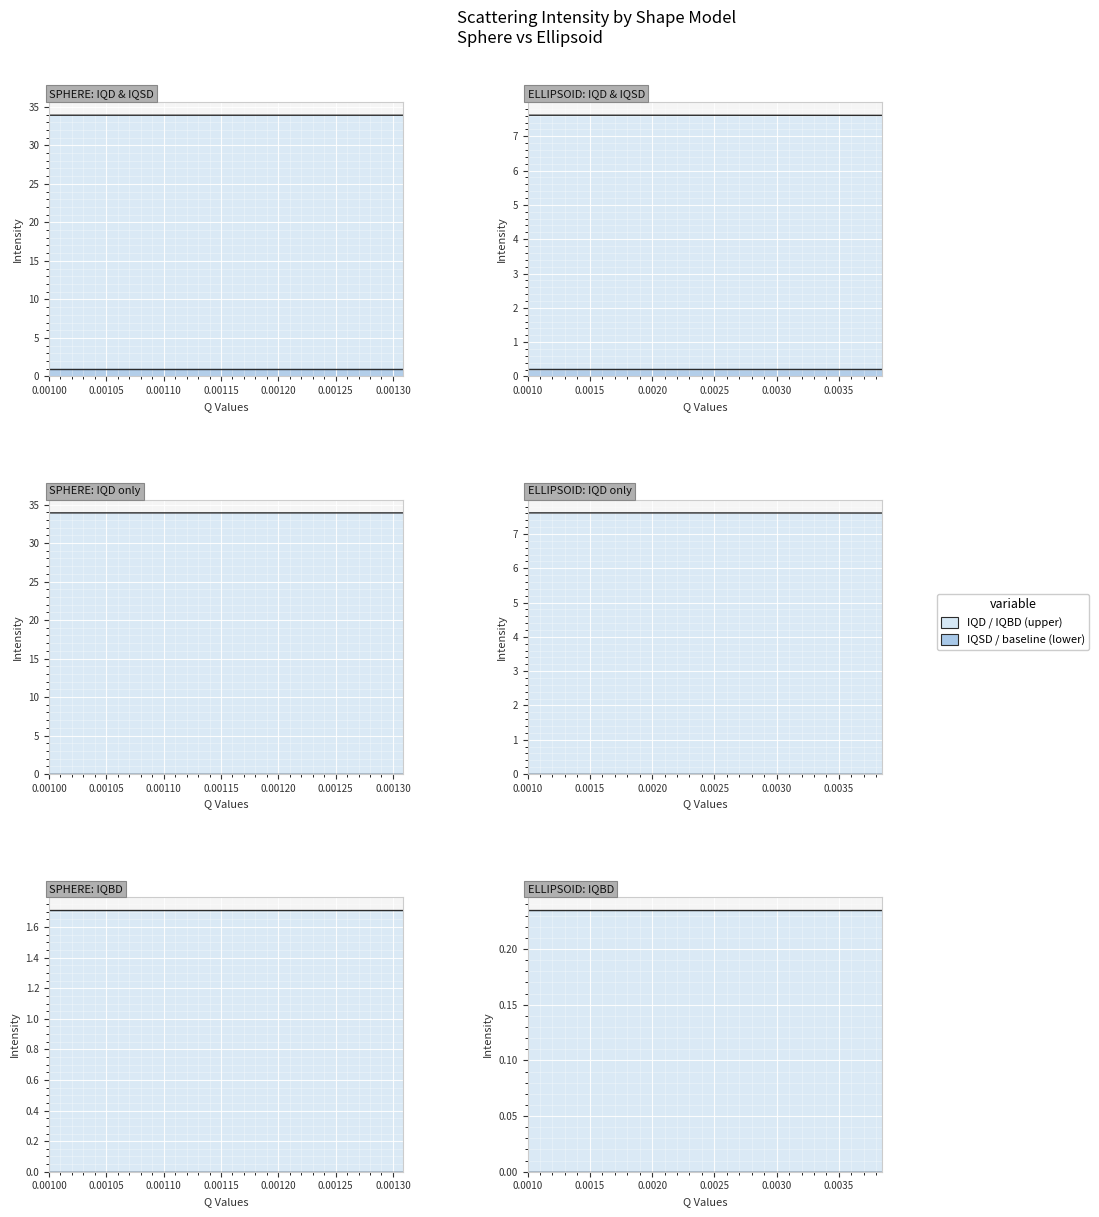

What is the sum of all ELLIPSOID IQD values?

304.5